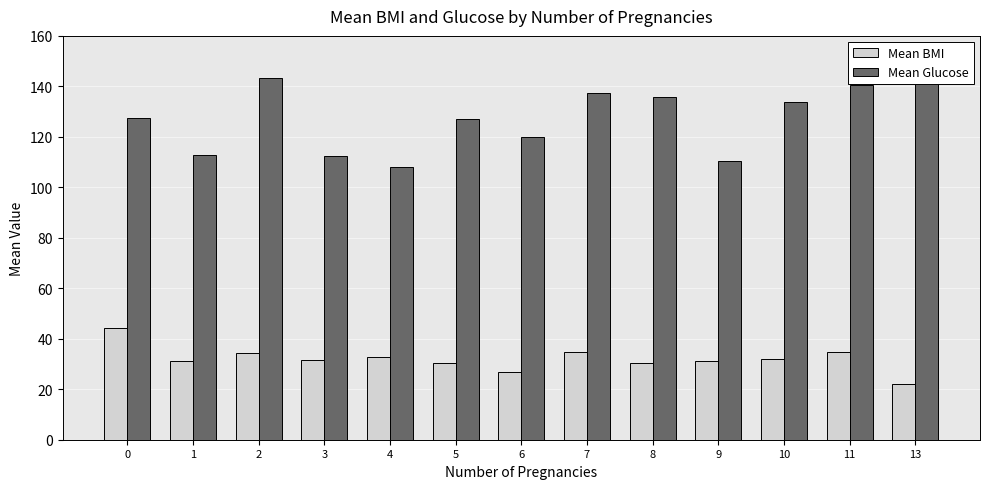

List the labels in order of Mean BMI value, largest first.

0, 11, 7, 2, 4, 10, 3, 1, 9, 5, 8, 6, 13